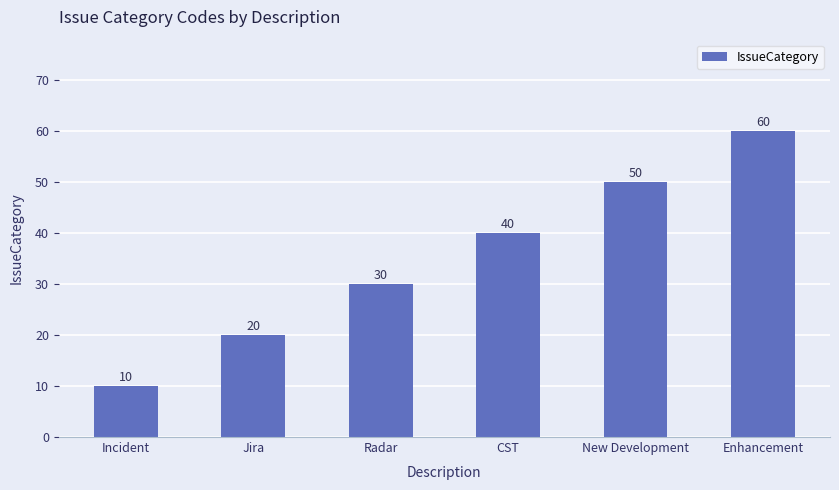

Which category has the lowest value across all series?

Incident